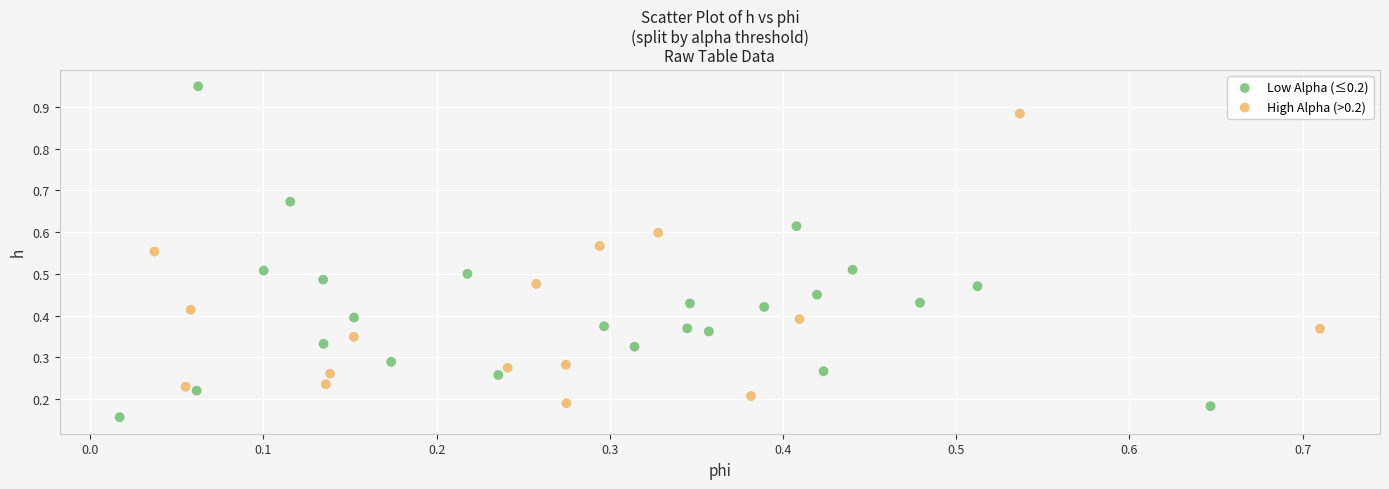

Which series has the largest Y range (max minus min)?

Low Alpha (≤0.2)